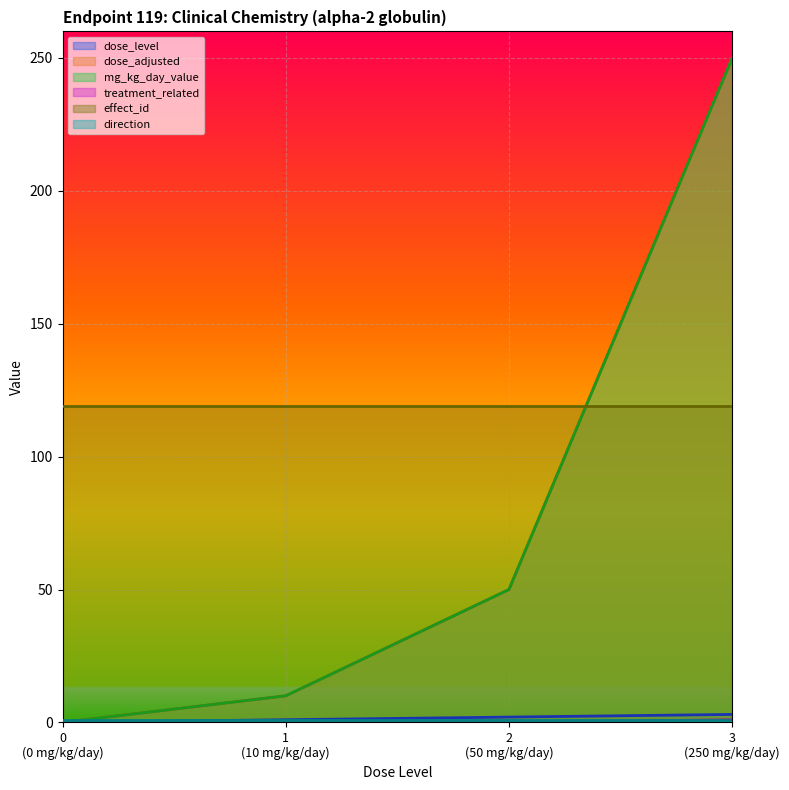

Which series has the widest spread of values?

dose_adjusted